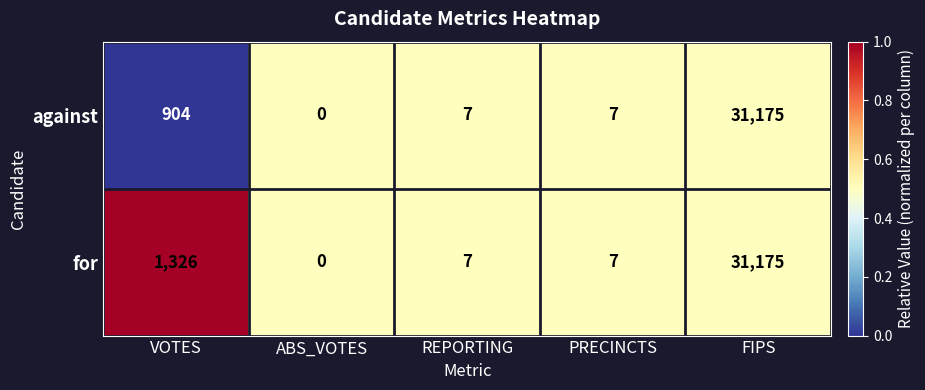

List the series in order of their overall mean, lowest first.

against, for